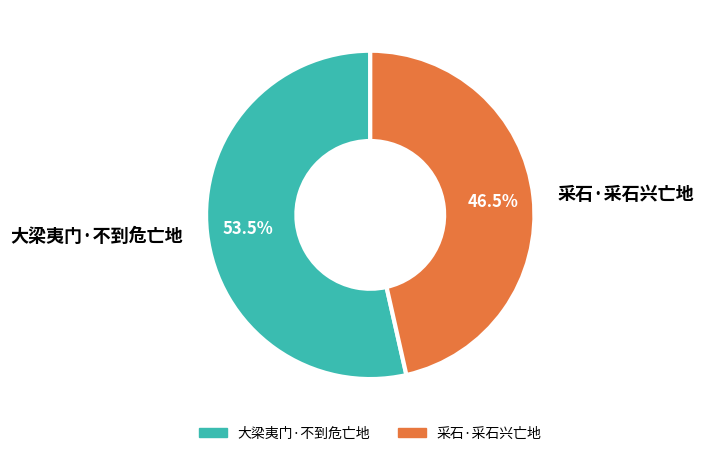

What percentage do 采石·采石兴亡地 and 大梁夷门·不到危亡地 together represent?

100.0%